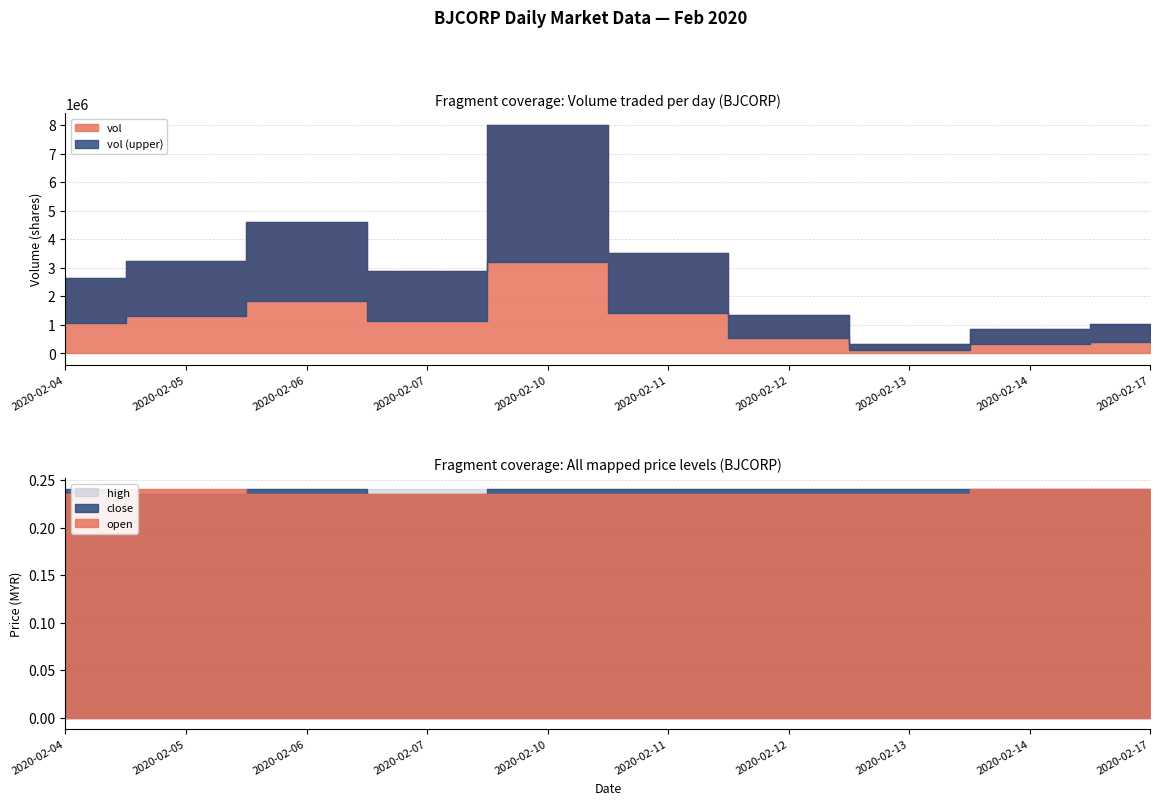

Which series changed the most between 2020-02-07 and 2020-02-14?

vol